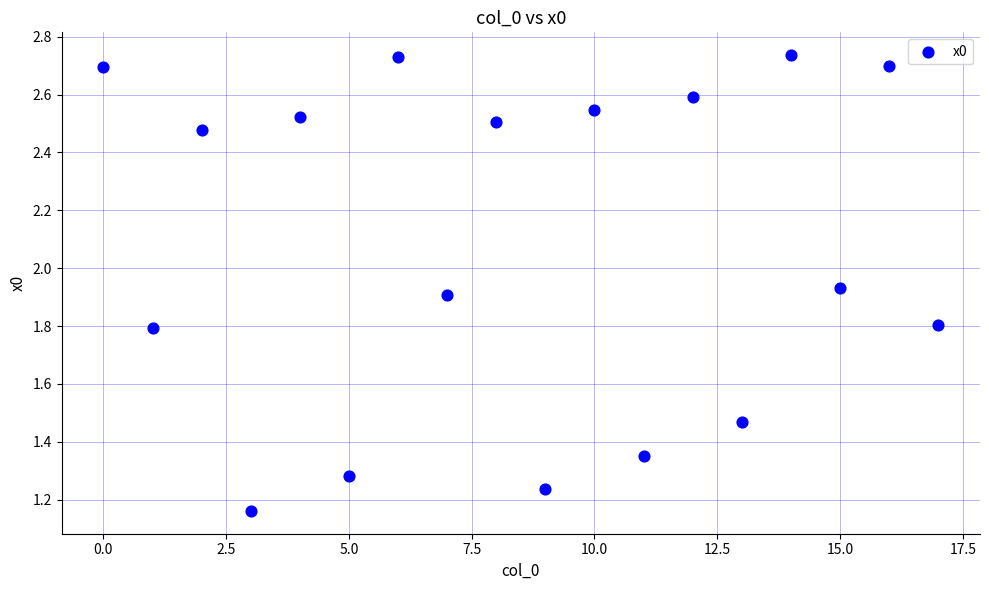

What is the range of Y values (max minus min)?

1.6